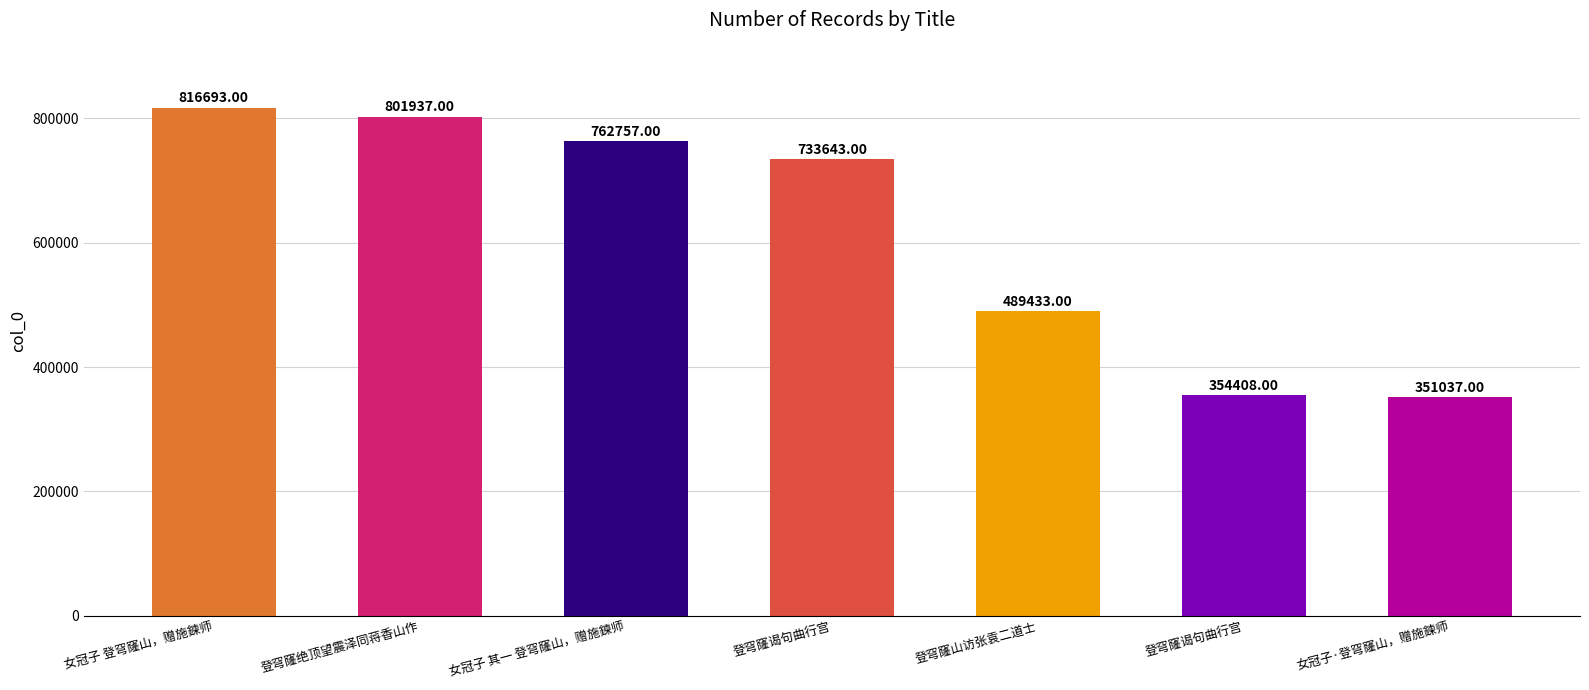

The chart shows a value of 467720 at 女冠子 登穹窿山，赠施鍊师. True or false?

False